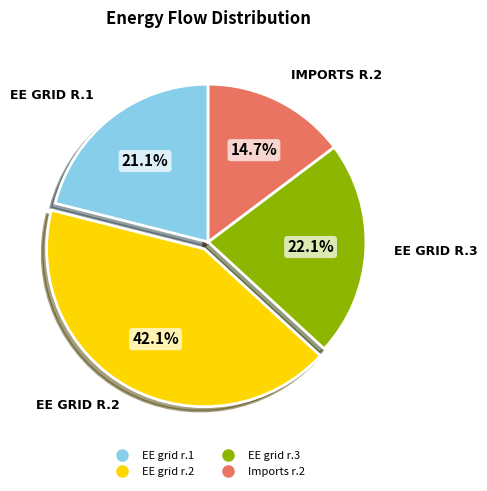

Which category has the smallest portion of the pie?

Imports r.2